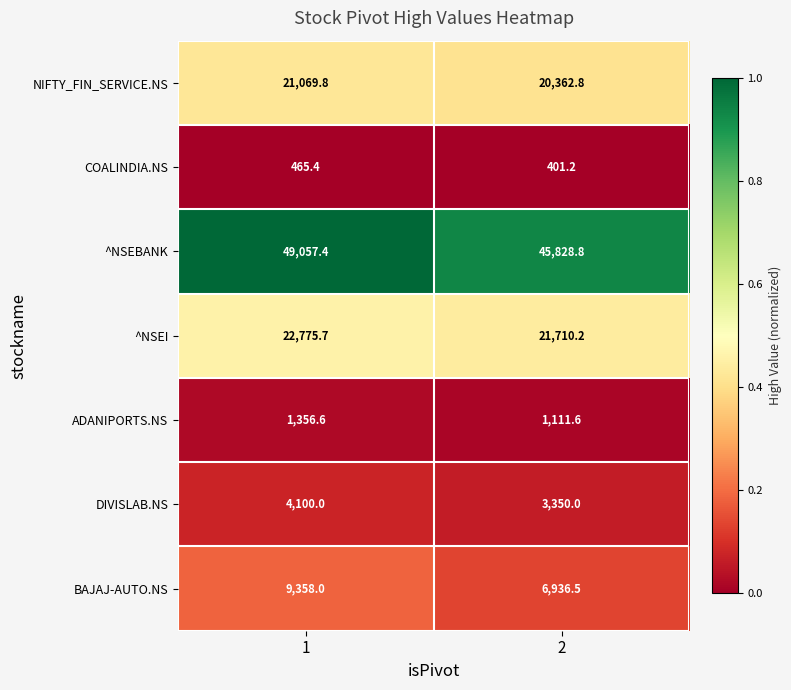

Reading left to right, transcribe all the data shown in this chart.

NIFTY_FIN_SERVICE.NS: 21069.8	20362.8
COALINDIA.NS: 465.4	401.2
^NSEBANK: 49057.4	45828.8
^NSEI: 22775.7	21710.2
ADANIPORTS.NS: 1356.6	1111.6
DIVISLAB.NS: 4100.0	3350.0
BAJAJ-AUTO.NS: 9358.0	6936.5